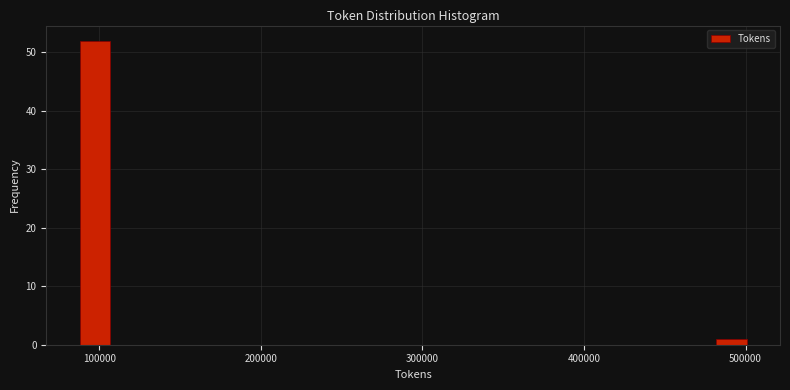

Read against the x-axis, roughly where is the centre of the tallest bar?

100000